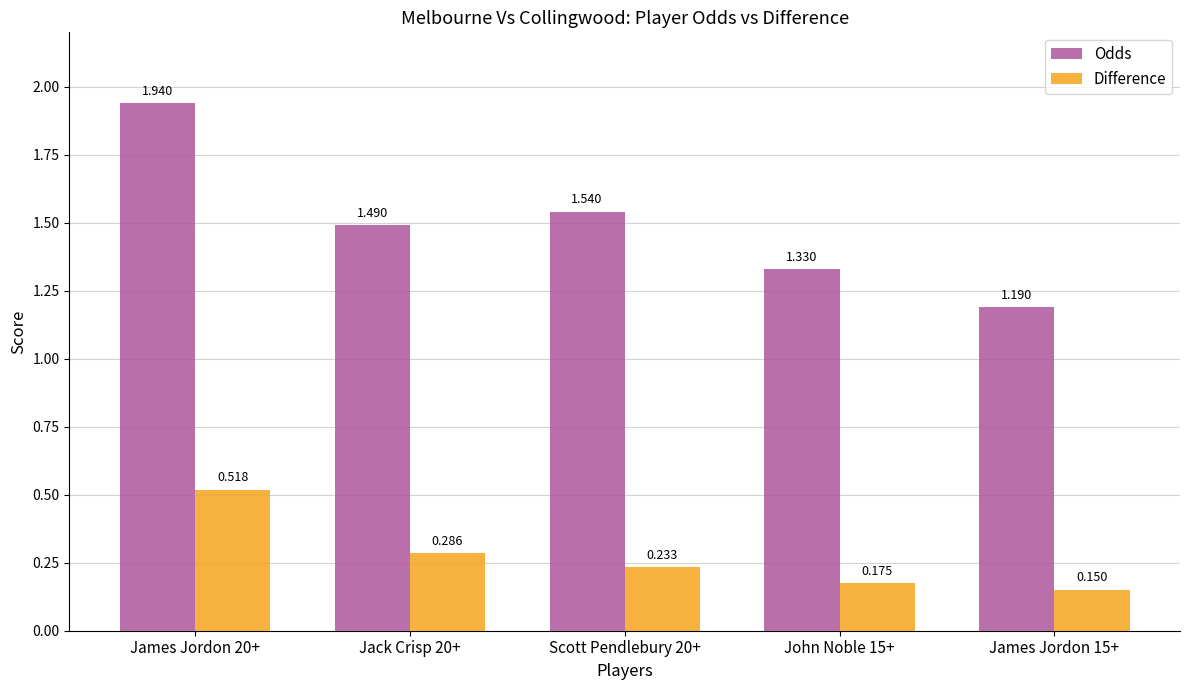

List the series in order of their peak value, lowest first.

Difference, Odds